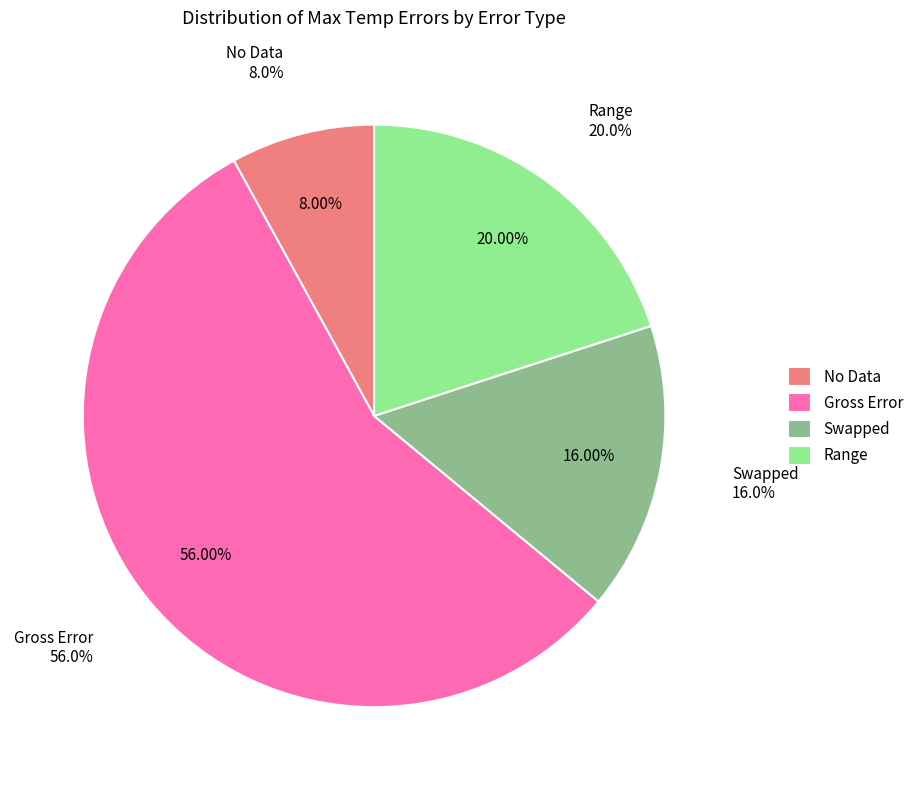

How many segments does this pie chart have?

4